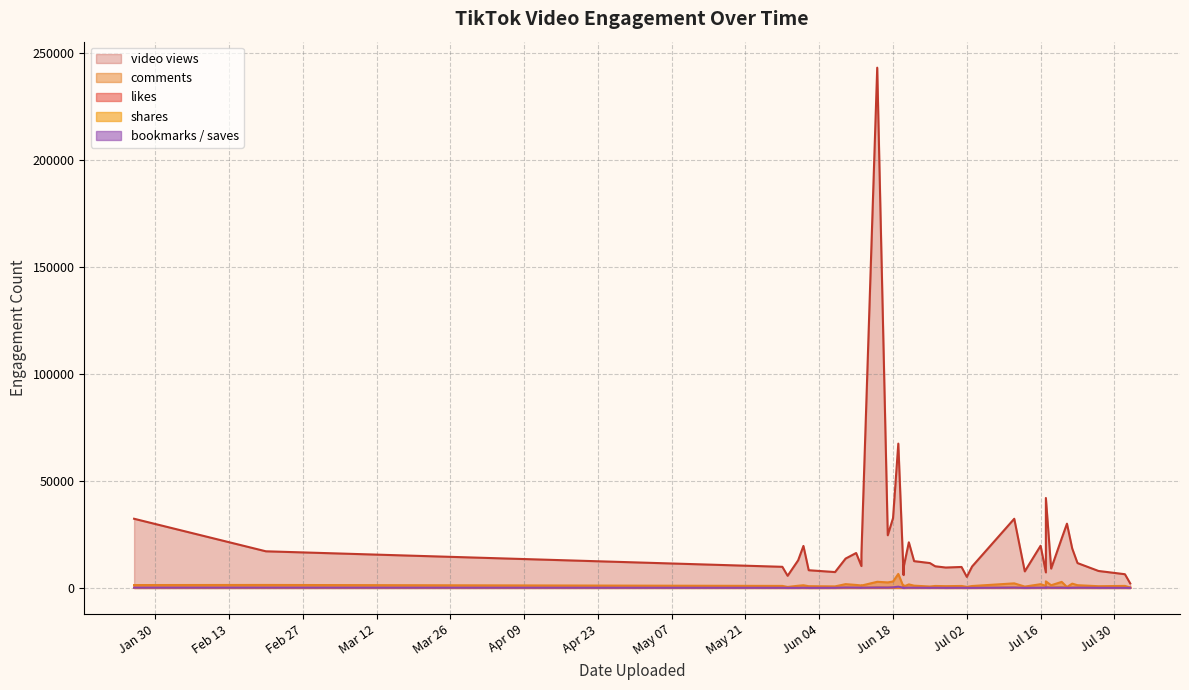

After their last crossing, which series has the higher values: shares or bookmarks / saves?

shares